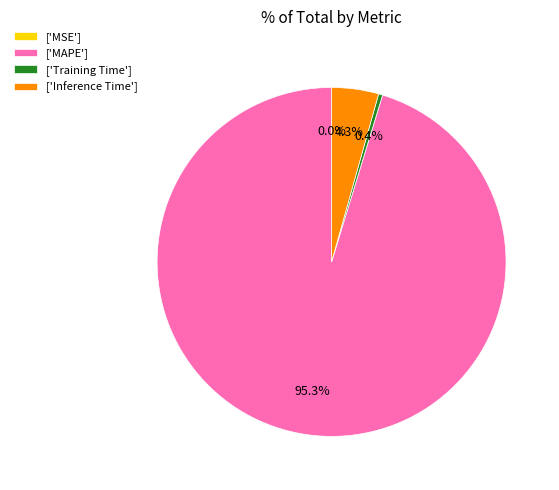

Is there any slice that represents more than half of the pie?

Yes